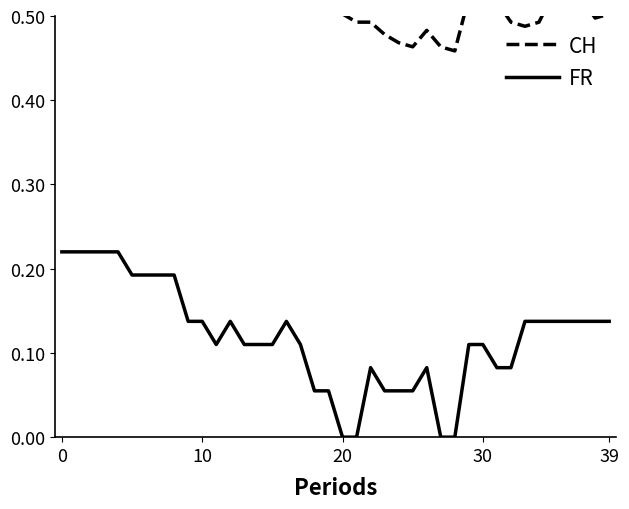

The value of CH at 14 is 0.6. True or false?

True